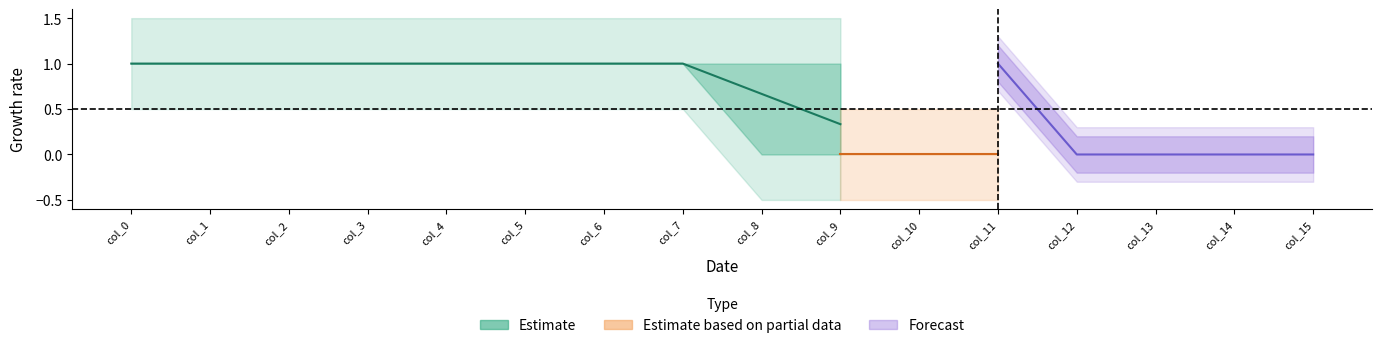

What is the value of the col_6 point at the 5th from the left?

1